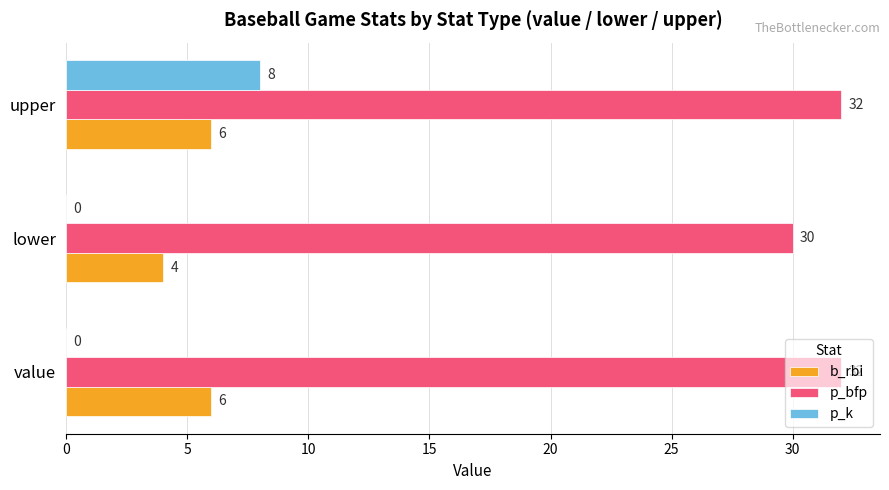

What is the highest value of the b_rbi series?

6